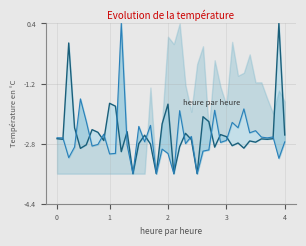

Between 16 and 9, which is larger?

9